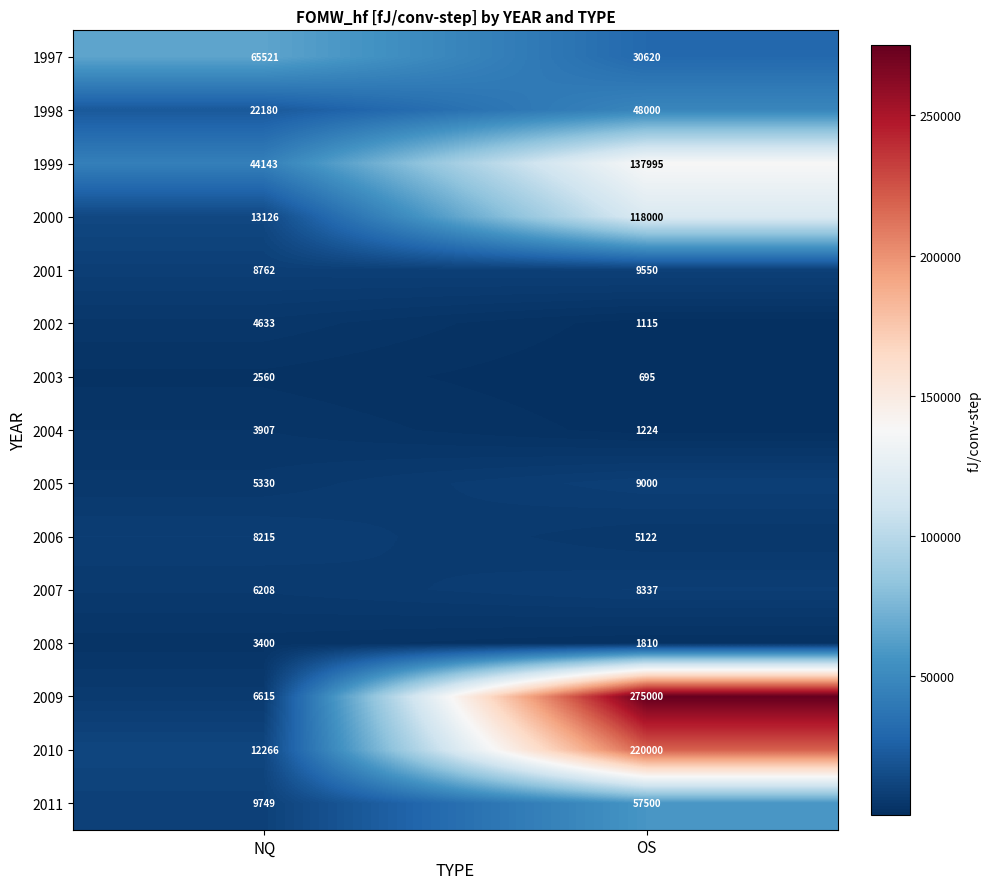

At which label does 2006 reach its minimum?

OS